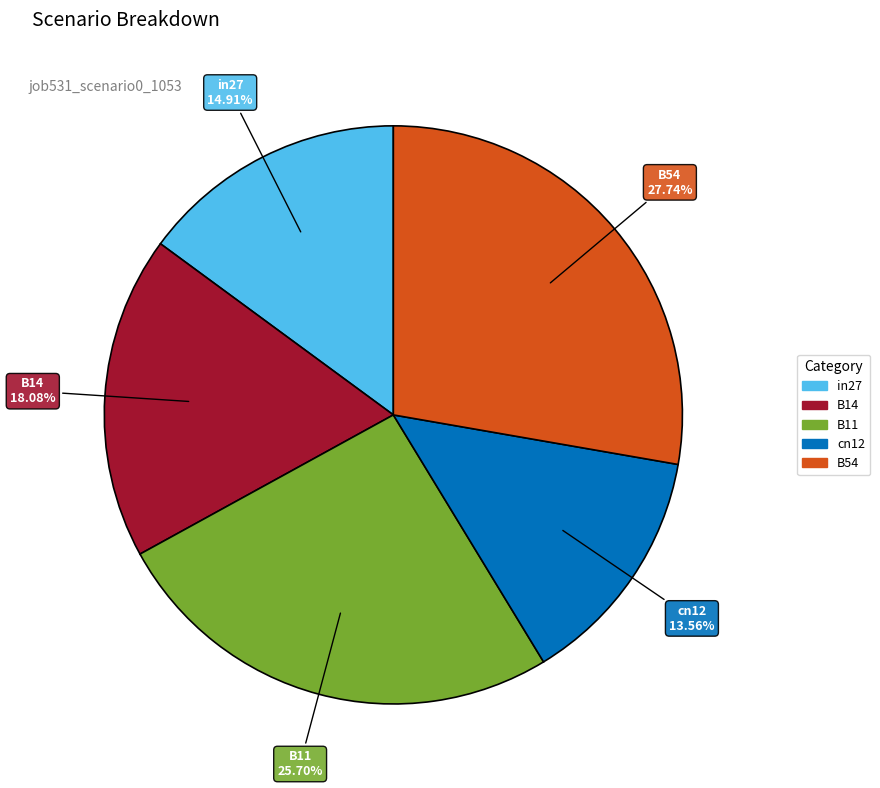

What percentage is NOT represented by B54?

72.3%